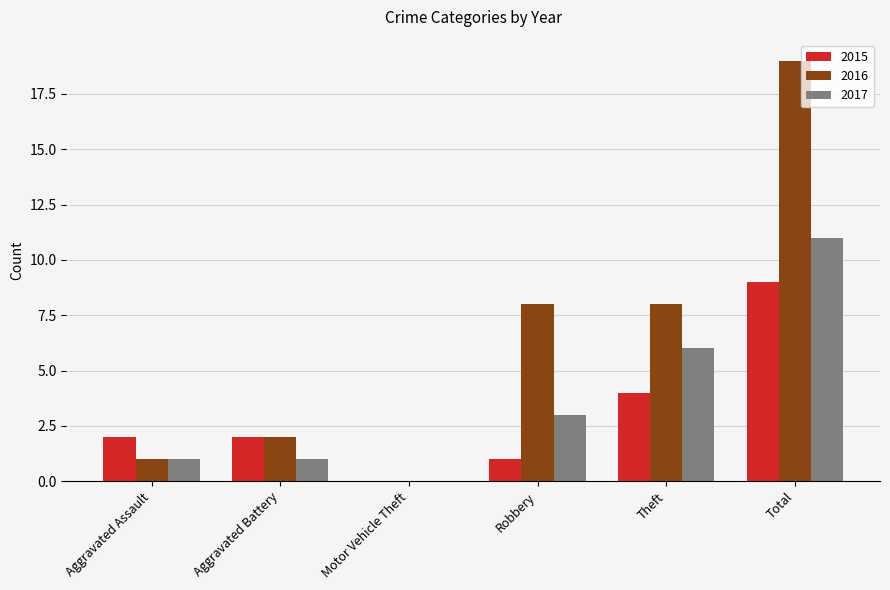

Is the value of 2017 at Robbery greater than the value of 2015 at Theft?

No